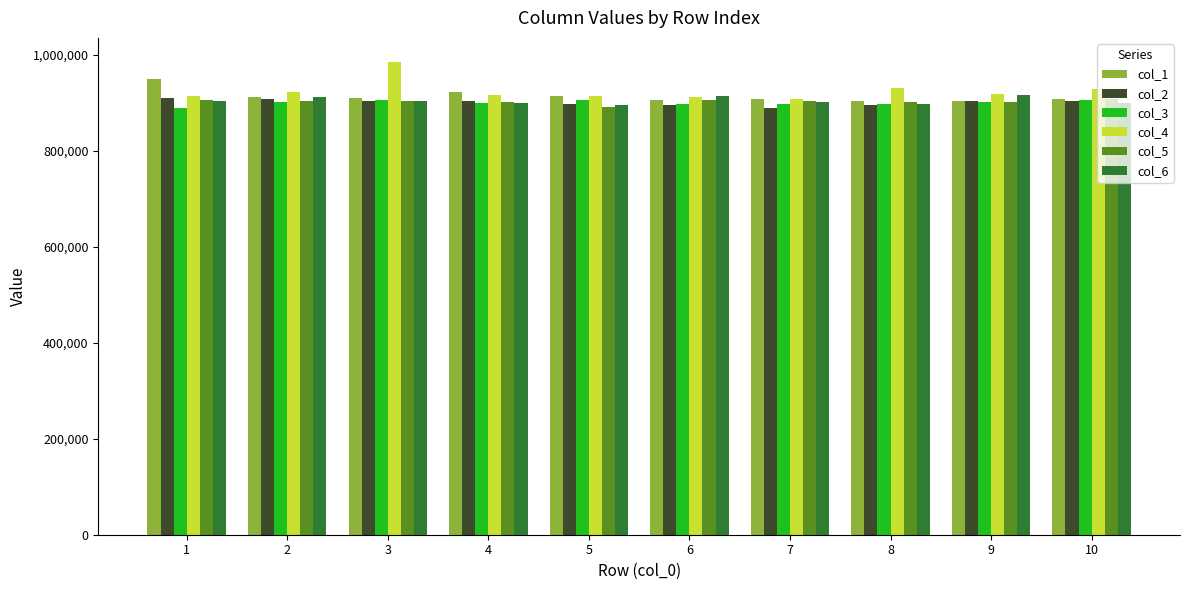

What is the value of the col_5 bar at the 8th from the left?

903236